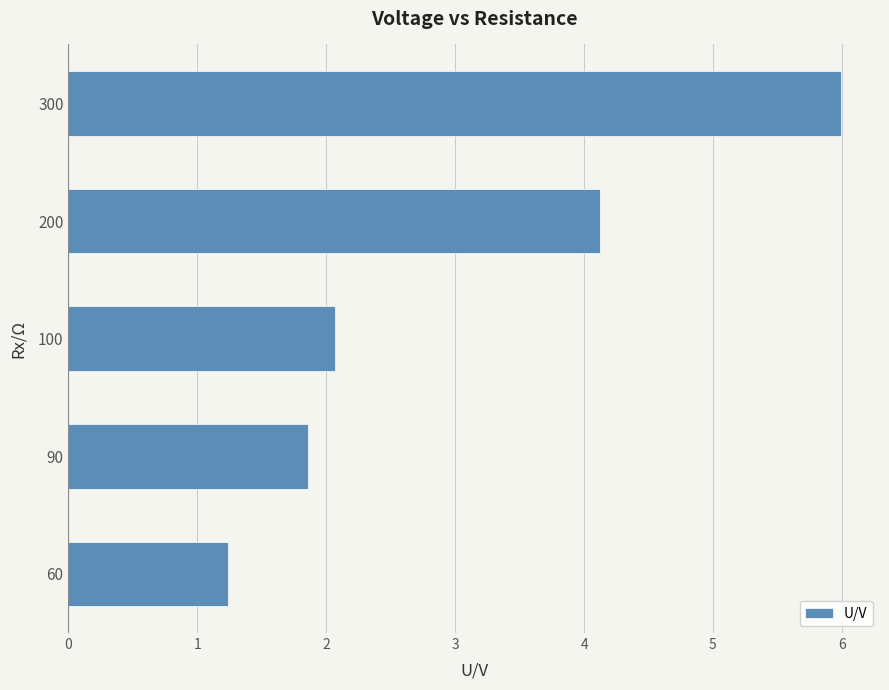

Reading bottom to top, what are all the values shown in this chart?

1.2	1.9	2.1	4.1	6.0